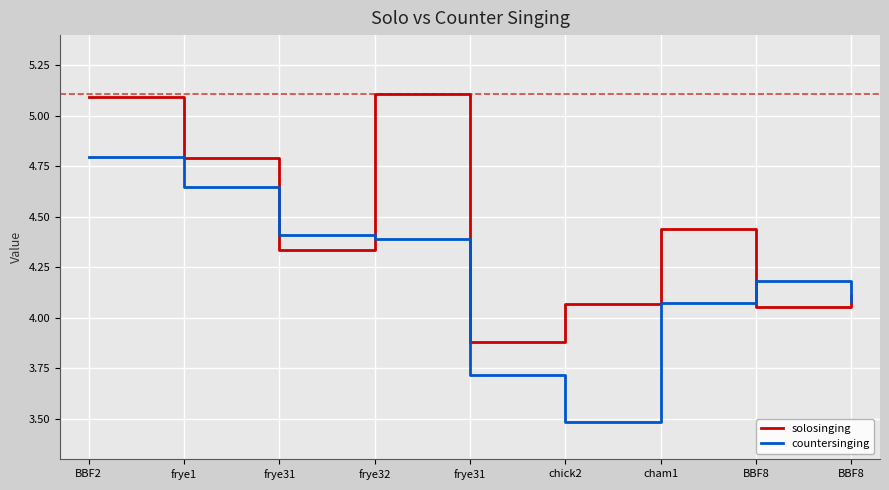

What is the label of the 5th point from the right?

frye31